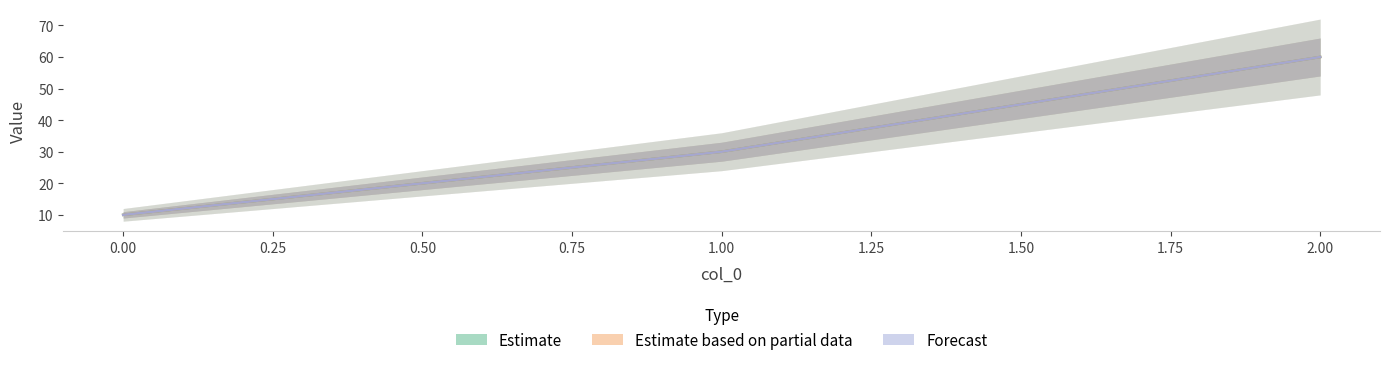

How many data points does each series have?

3